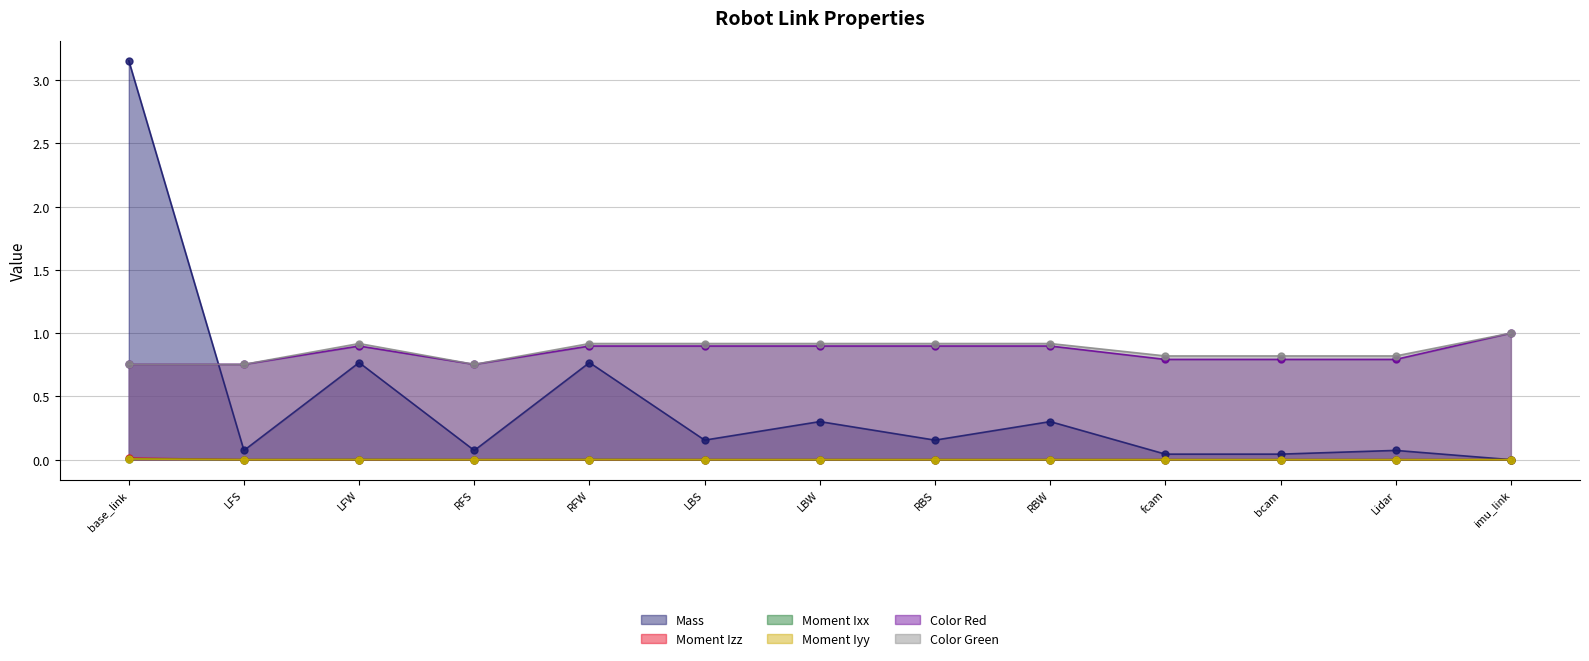

What is the label of the 9th point from the left?

RBW